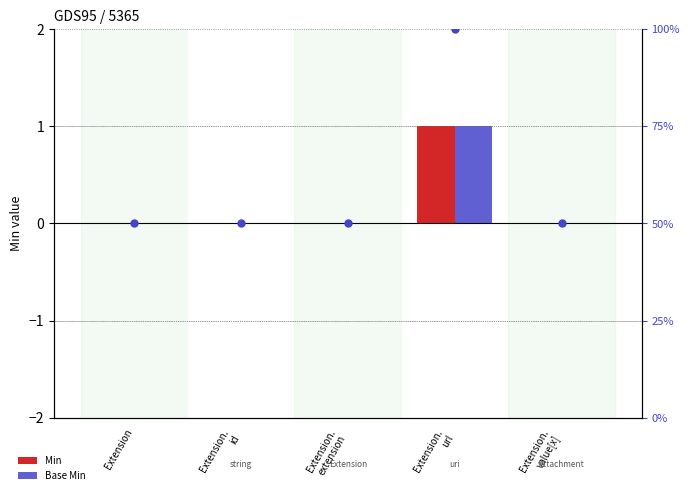

Which series has the widest spread of Y values?

Base Min (rank)